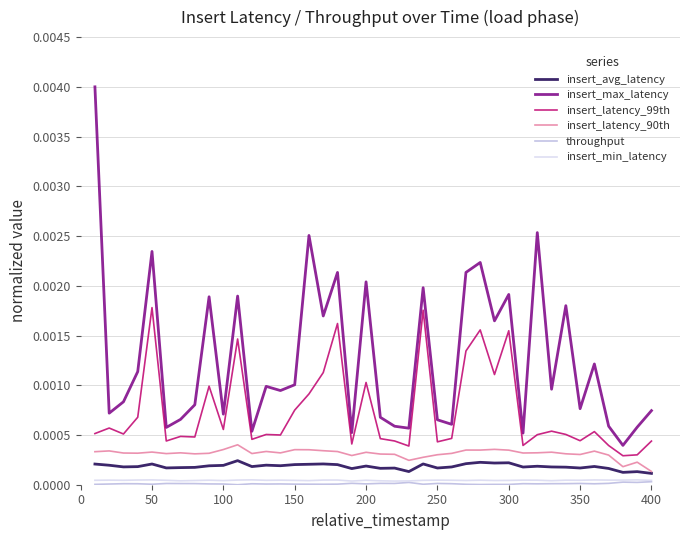

Which series has the largest total across all categories?

insert_max_latency